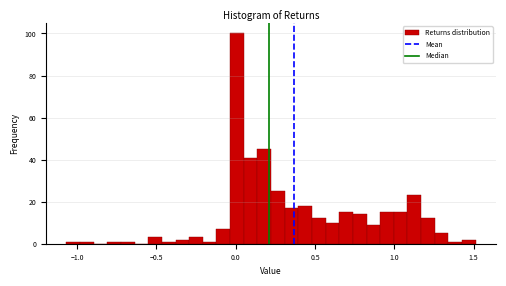

Read against the x-axis, roughly where is the centre of the tallest bar?

0.00